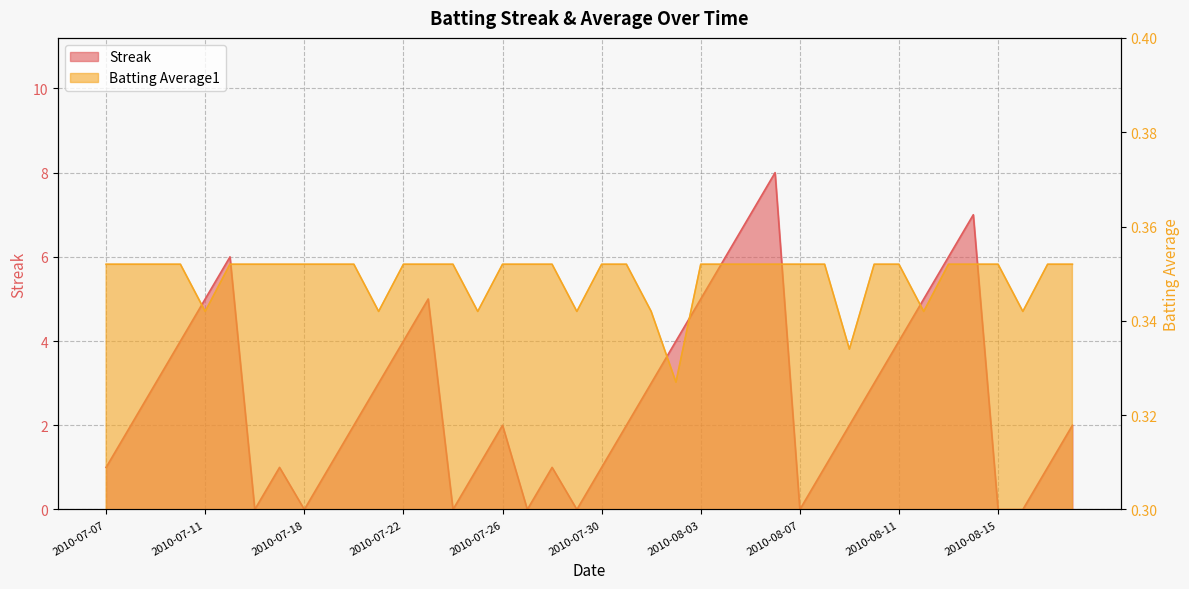

List the labels in order of Streak value, smallest first.

2010-07-16, 2010-07-18, 2010-07-24, 2010-07-27, 2010-07-29, 2010-08-07, 2010-08-15, 2010-08-16, 2010-07-07, 2010-07-17, 2010-07-19, 2010-07-25, 2010-07-28, 2010-07-30, 2010-08-08, 2010-08-17, 2010-07-08, 2010-07-20, 2010-07-26, 2010-07-31, 2010-08-09, 2010-08-18, 2010-07-09, 2010-07-21, 2010-08-01, 2010-08-10, 2010-07-10, 2010-07-22, 2010-08-02, 2010-08-11, 2010-07-11, 2010-07-23, 2010-08-03, 2010-08-12, 2010-07-15, 2010-08-04, 2010-08-13, 2010-08-05, 2010-08-14, 2010-08-06